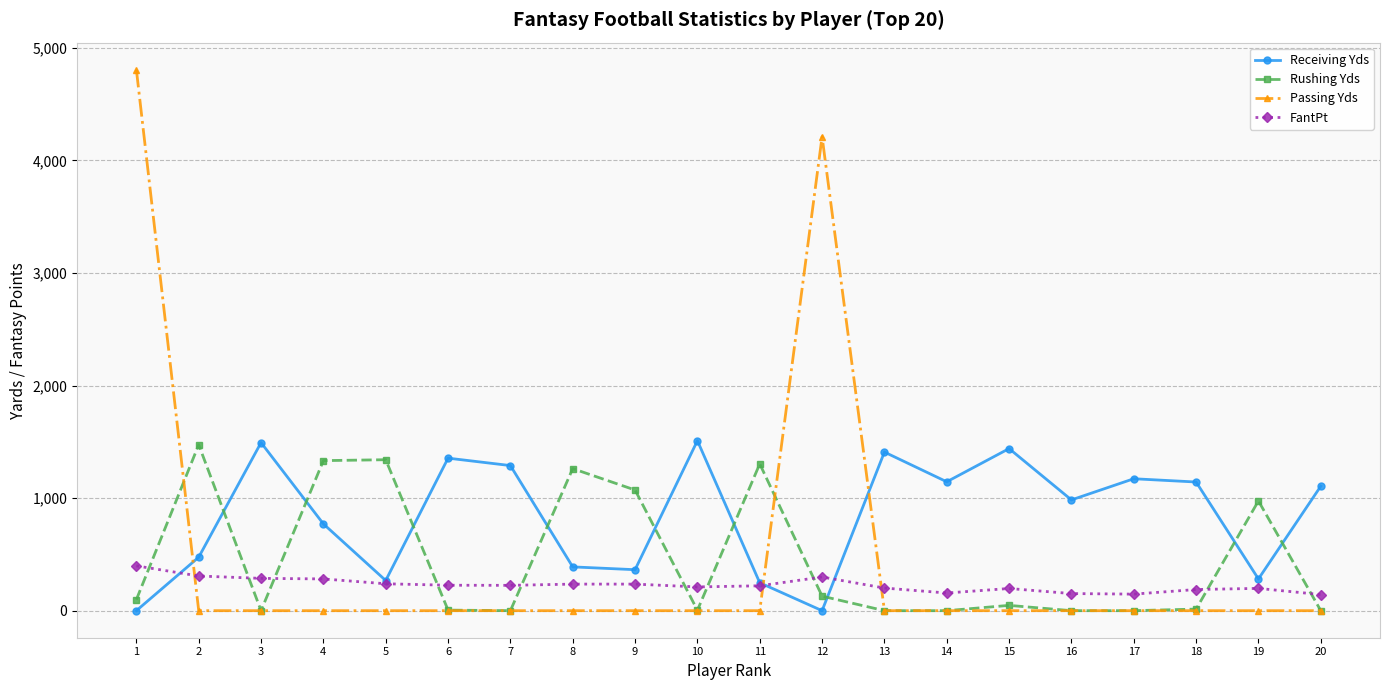

The value of Rushing Yds at 8 is 1648. True or false?

False